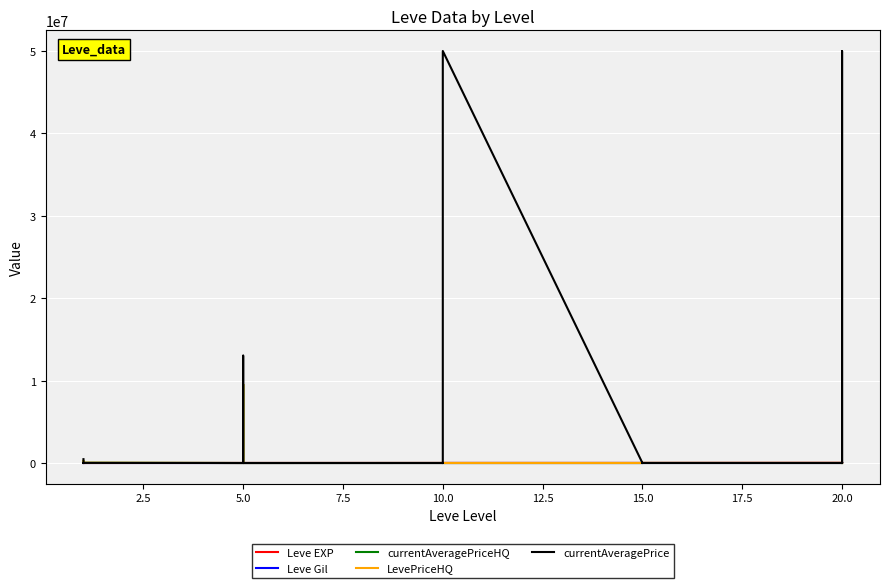

How many values in the currentAveragePriceHQ series exceed 0?

12